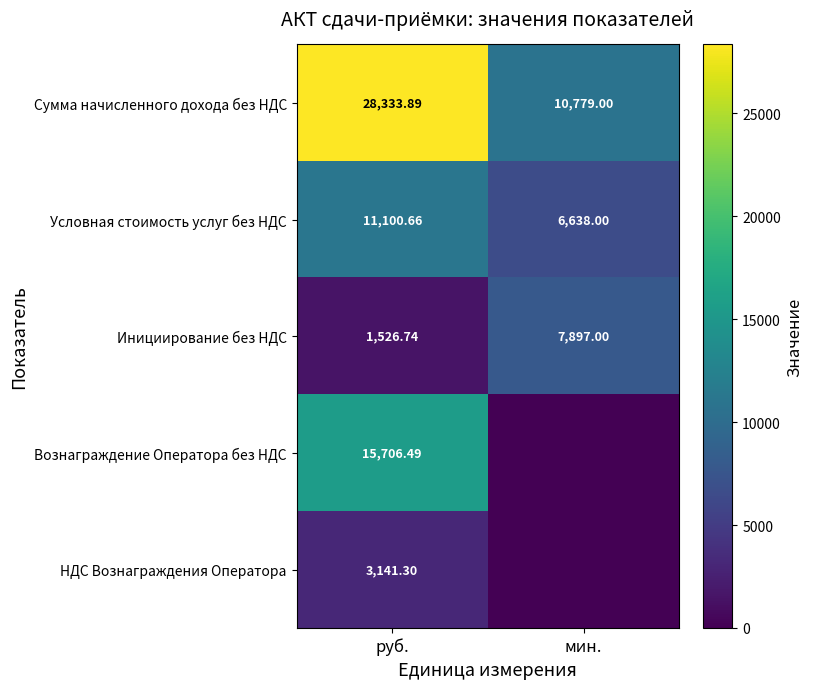

The НДС Вознаграждения Оператора series shows -1349.2 at мин.. True or false?

False